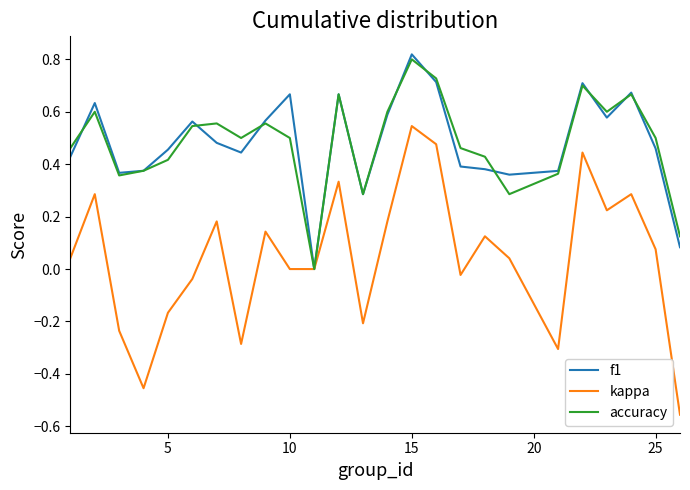

Which series has the largest range (max minus min)?

kappa